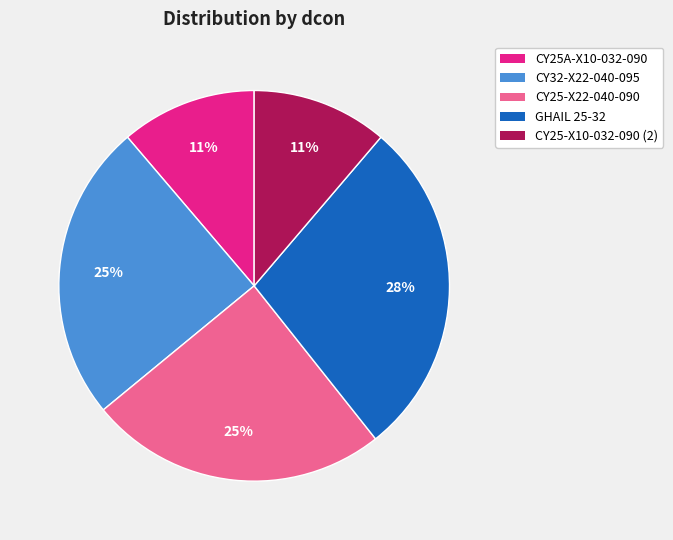

To the nearest percent, what is the difference between the largest and smallest slice percentages?

17%